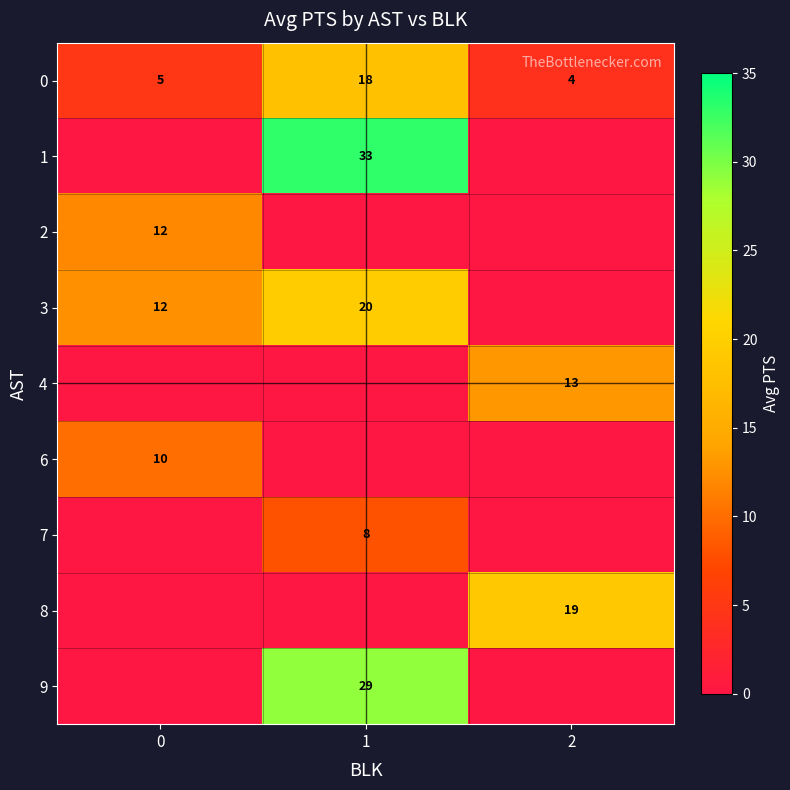

Which has a higher value, 1 or 0?

1